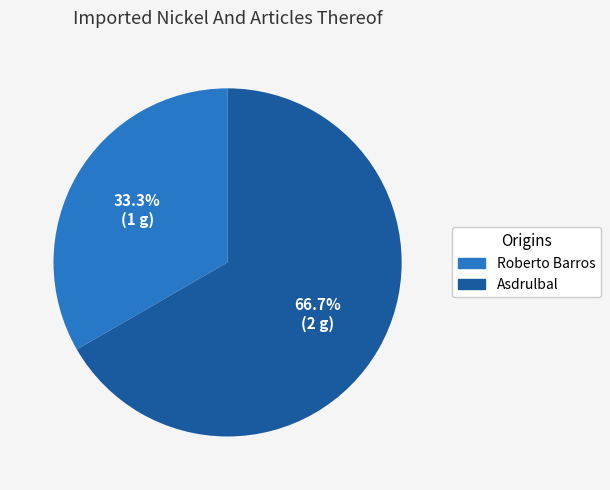

To the nearest percent, what is the average slice percentage?

50%